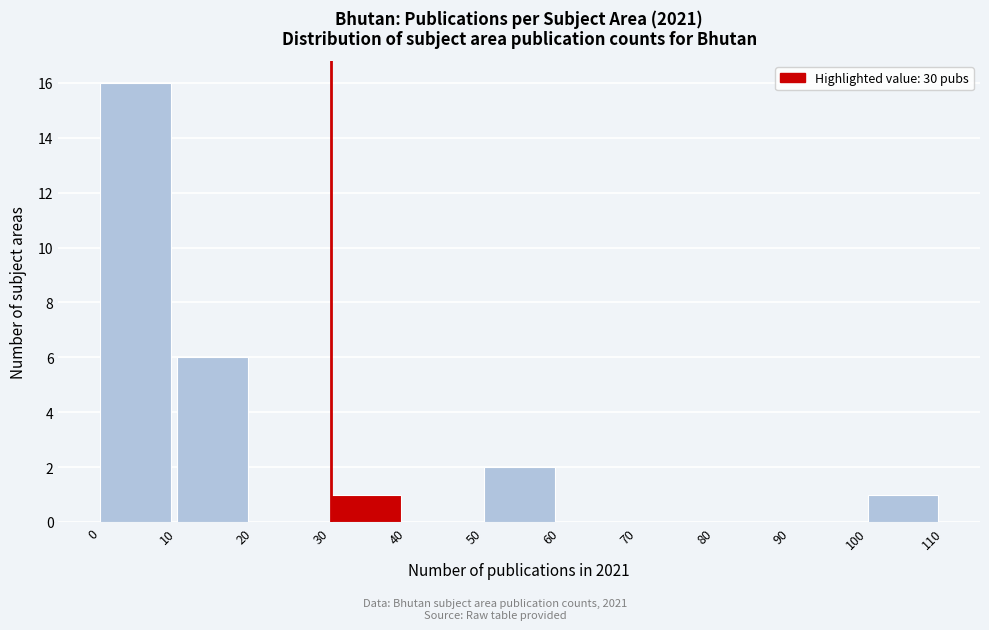

Which range on the x-axis has the tallest bar?

0 to 10